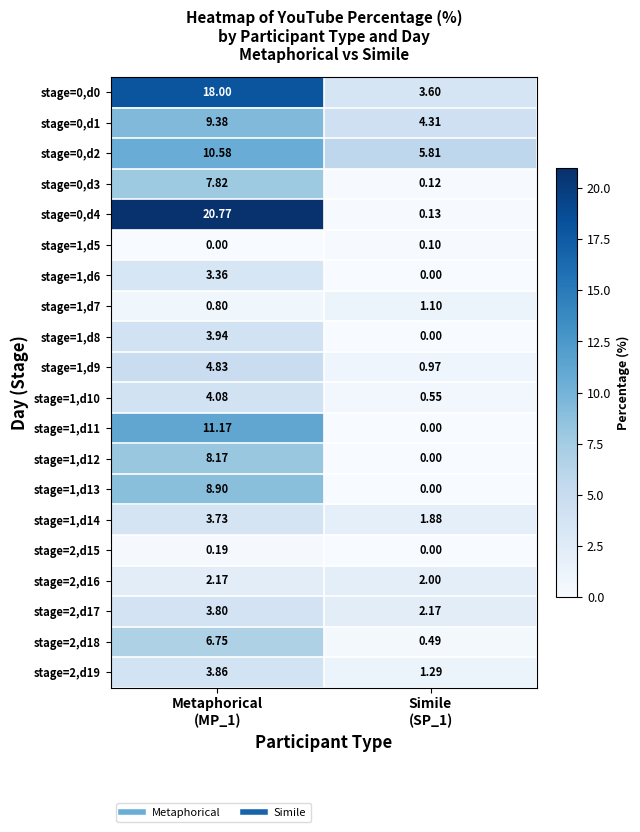

Which series has the largest range (max minus min)?

stage=0,d4